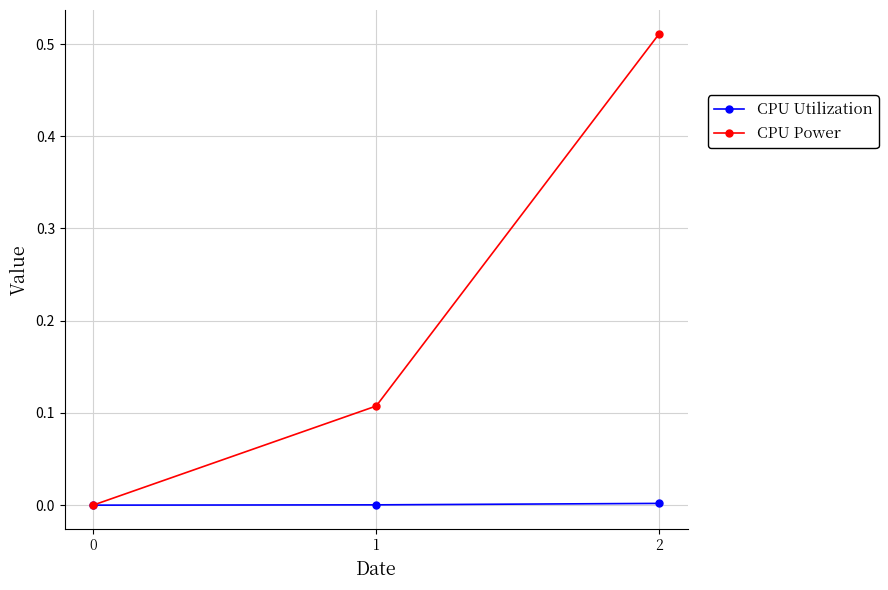

Which series changed the most between 0 and 2?

CPU Power